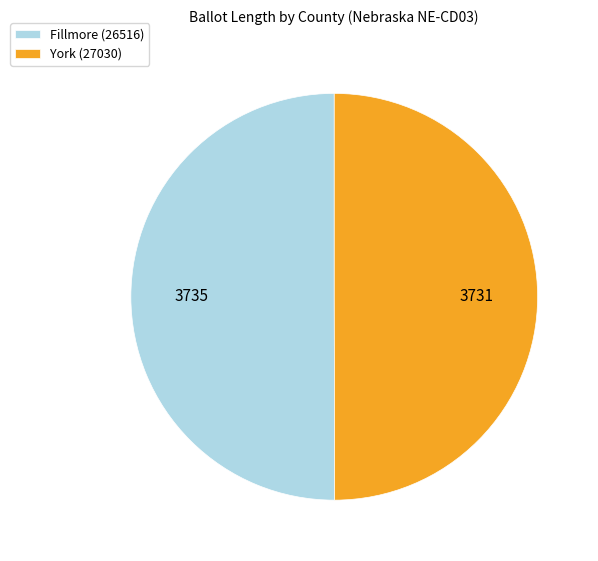

Combined, do Fillmore (26516) and York (27030) account for over 50%?

Yes